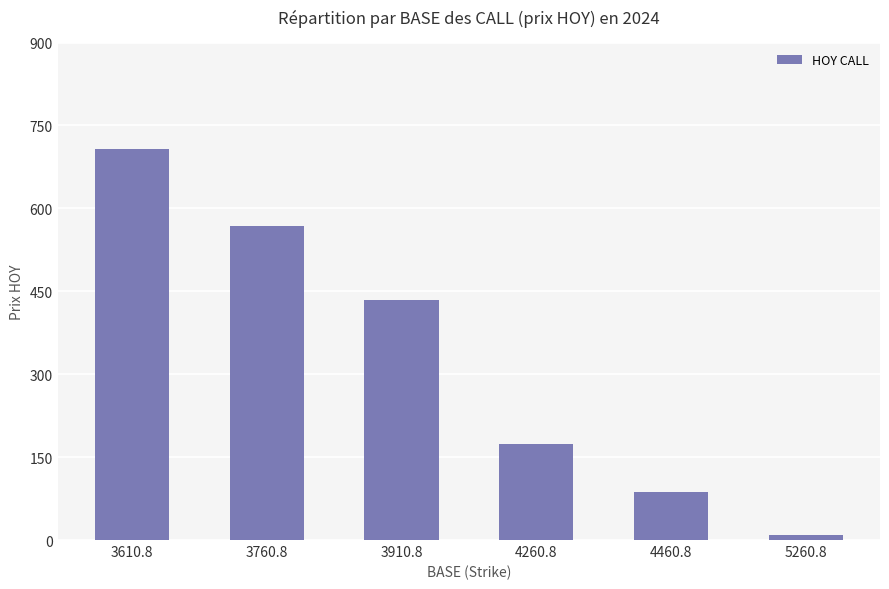

How many data points are less than 434?

3